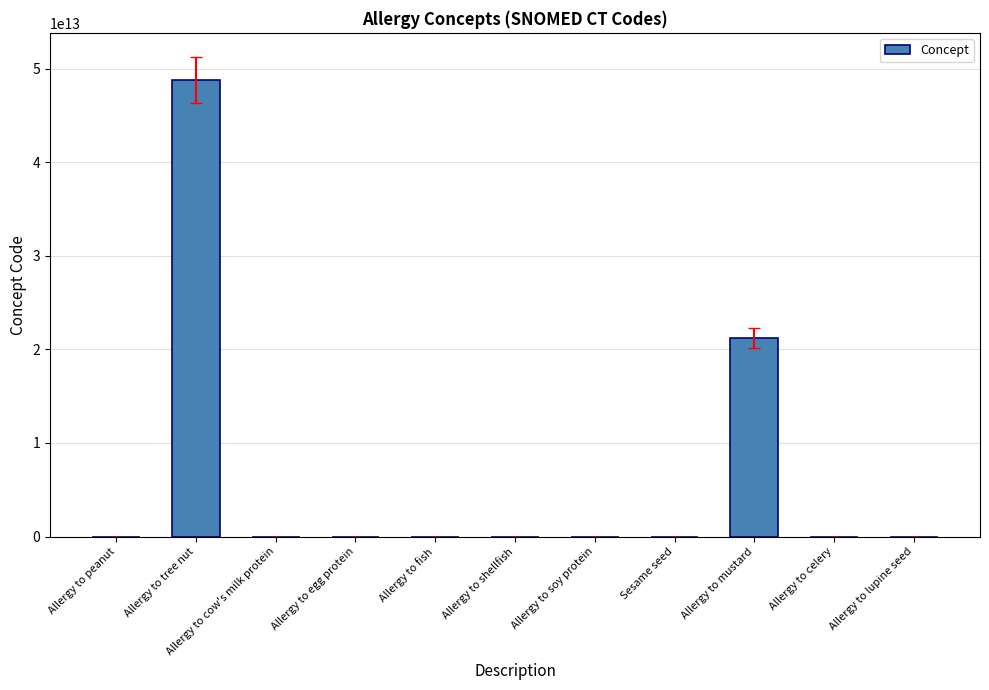

At which category does the chart reach its peak across all series?

Allergy to tree nut